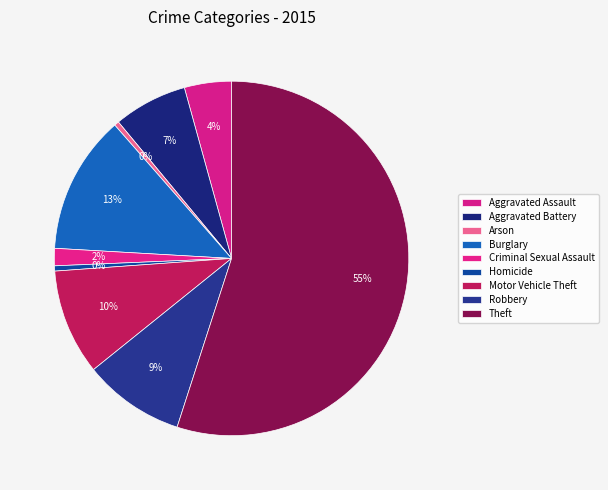

How many slices are in this pie chart?

9